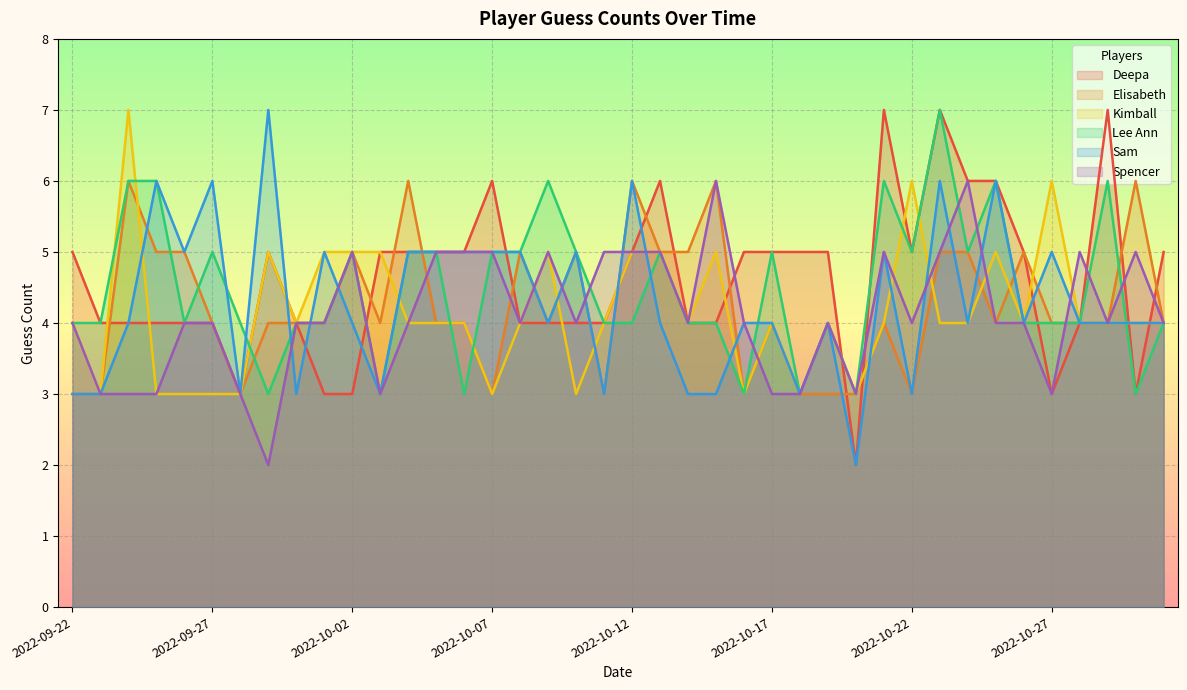

What is the label of the 29th point from the right?

2022-10-03